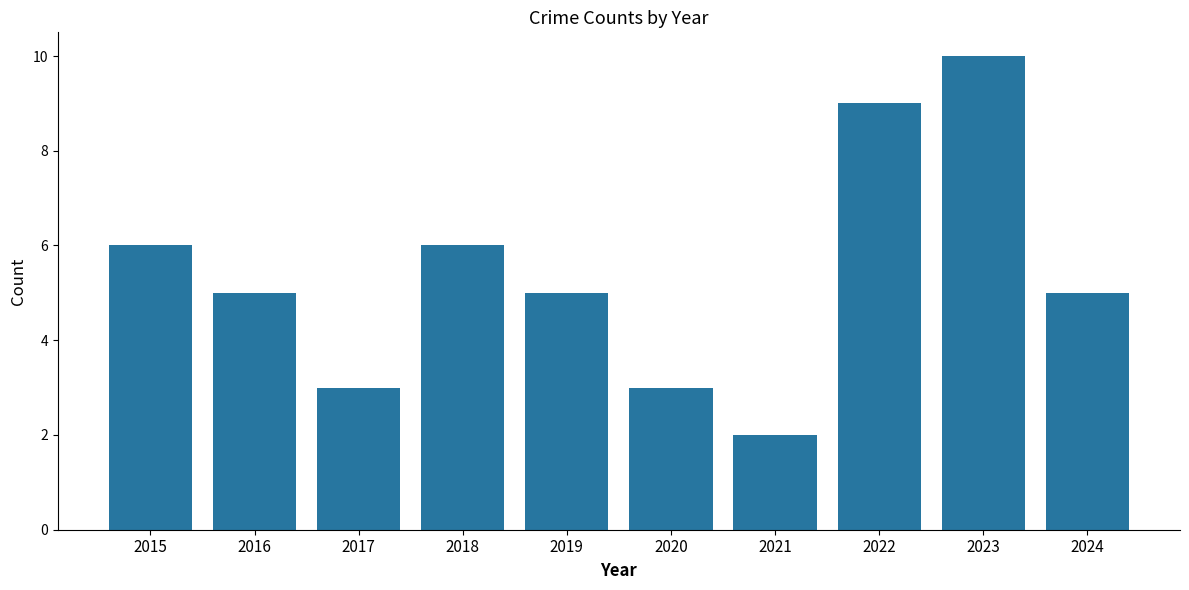

Count the number of data series in this chart.

1